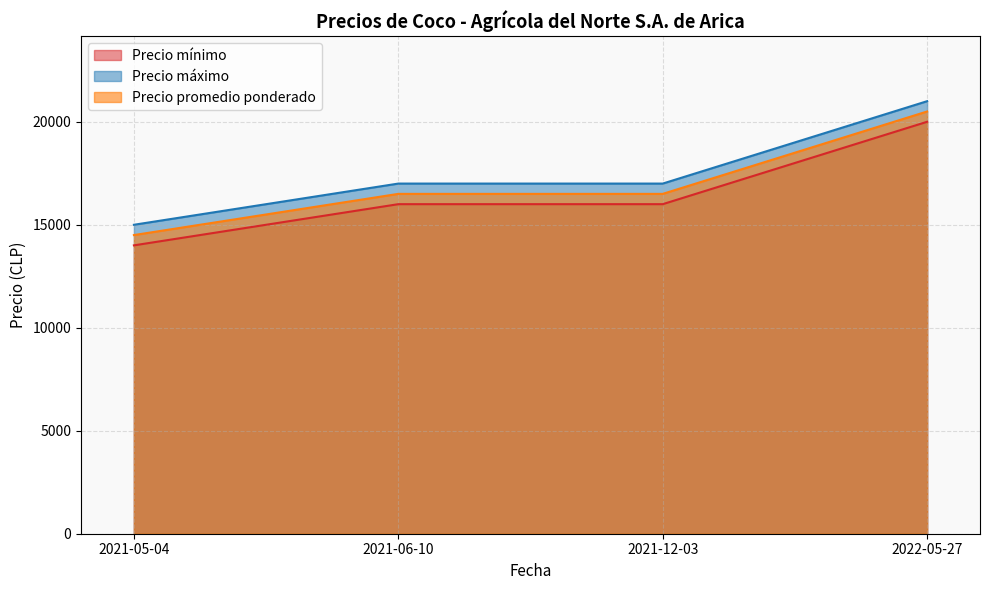

What are all the series names shown in the legend?

Precio mínimo, Precio máximo, Precio promedio ponderado